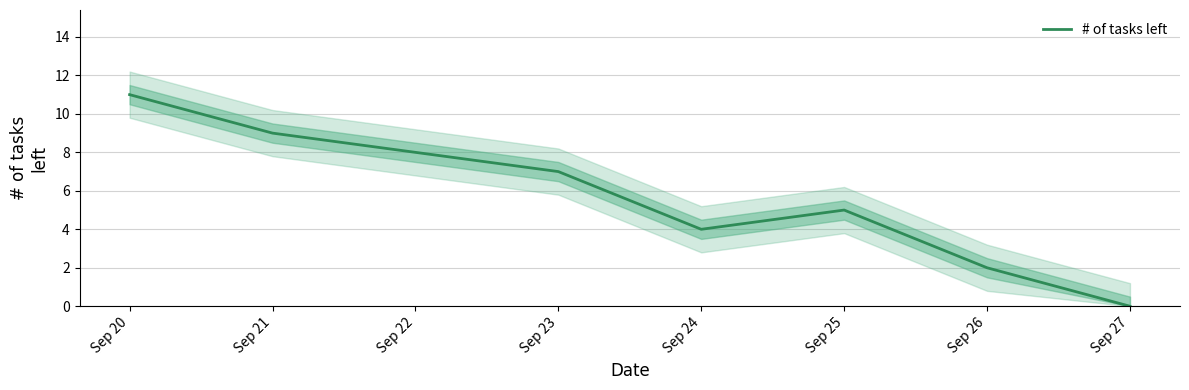

Is it true that the value at Sep 24 is 4?

True